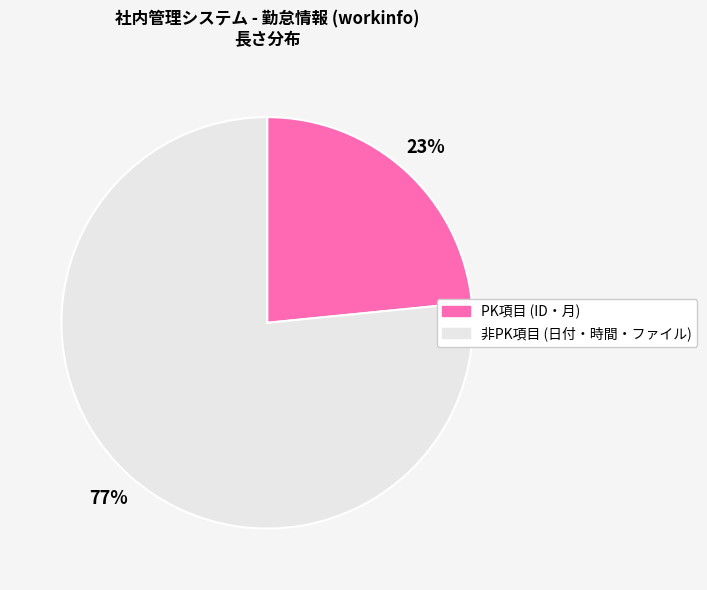

Approximately how many times larger is the value at PK項目 (ID・月) compared to 非PK項目 (日付・時間・ファイル)?

0.3